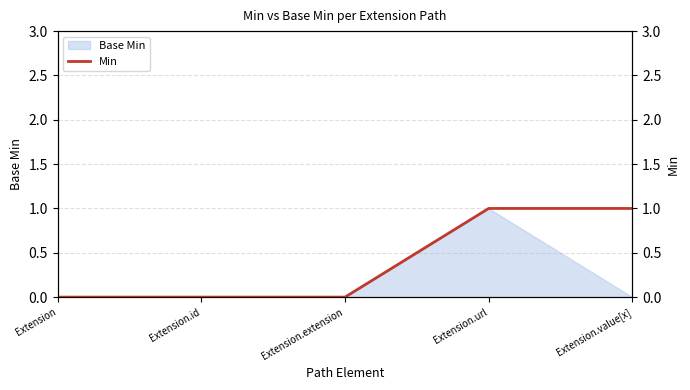

Count the values in the range 0 to 1.

5